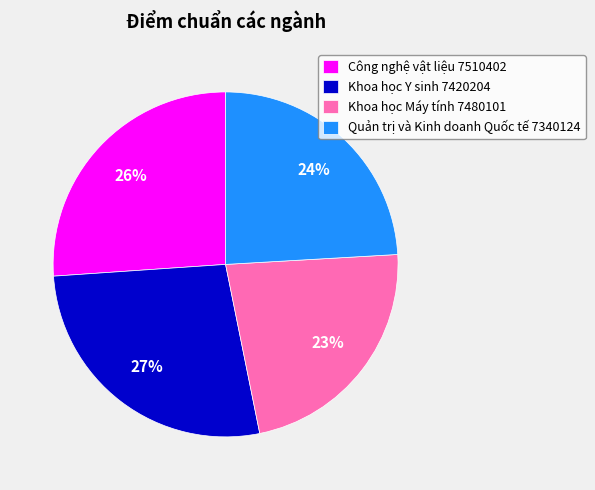

Approximately how many times larger is the value at Khoa học Y sinh 7420204 compared to Quản trị và Kinh doanh Quốc tế 7340124?

1.1